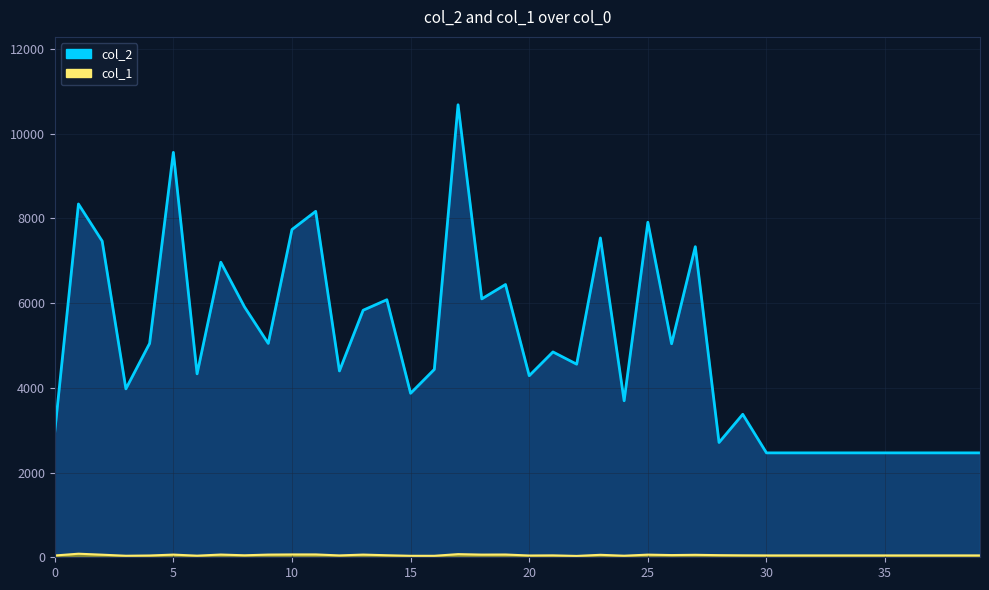

Where is the first local minimum for col_1?

3